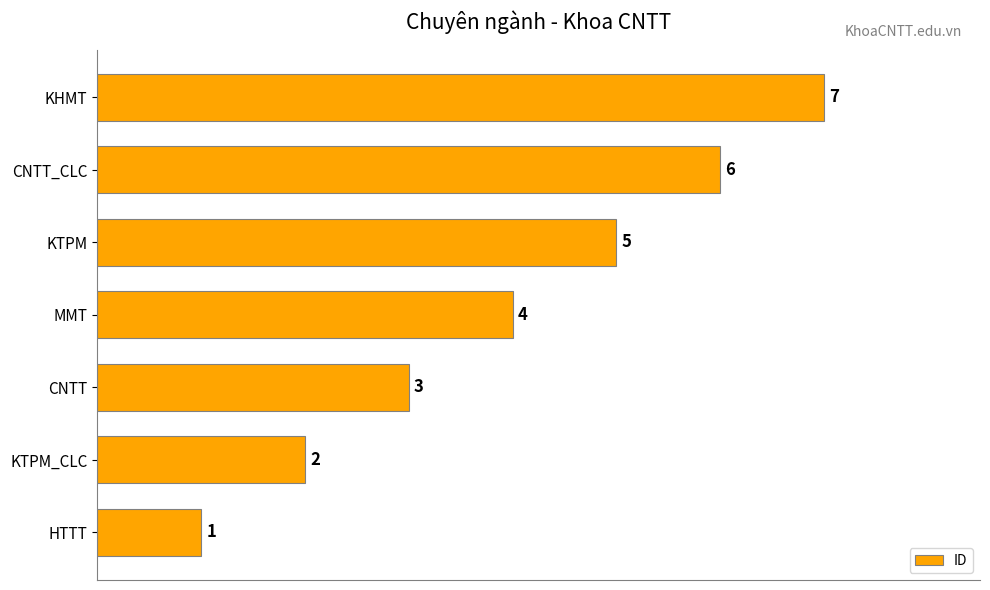

How many values are below 4?

3